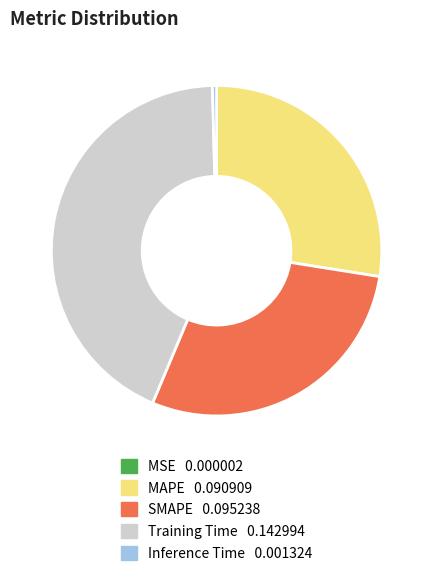

Between Inference Time and MAPE, which is larger?

MAPE